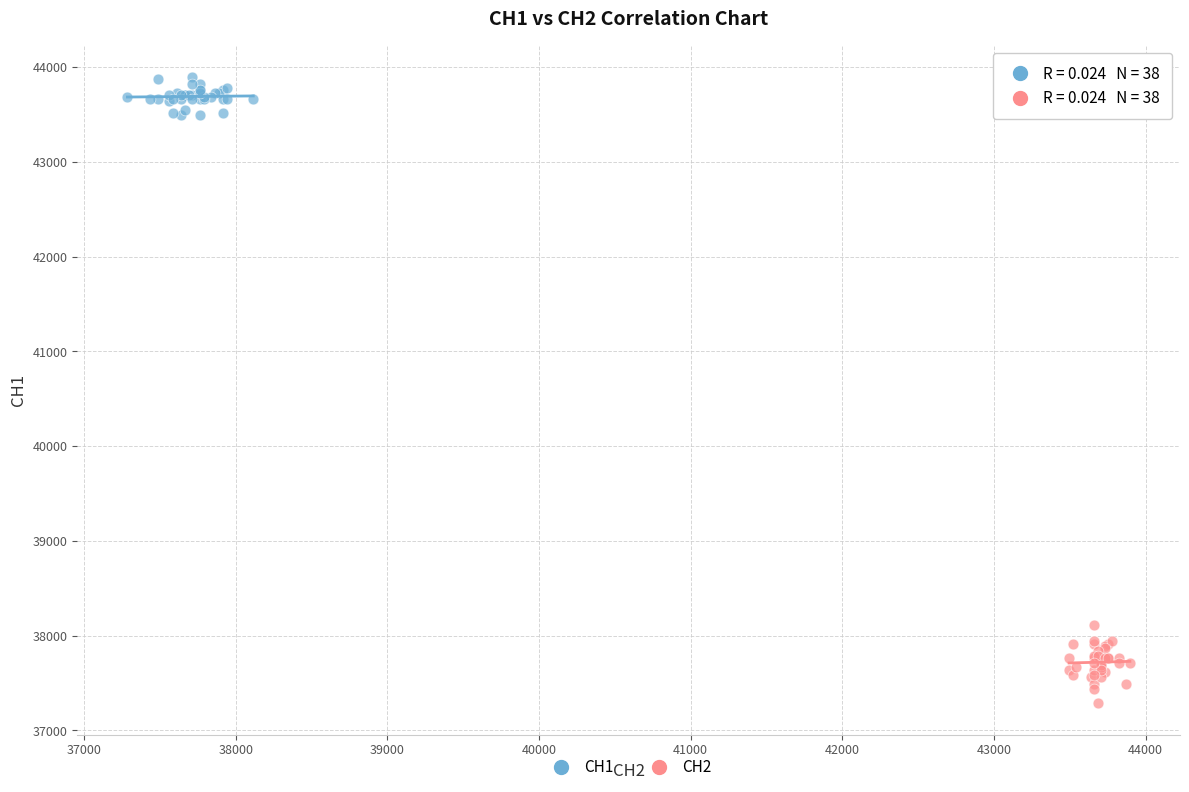

Which series contains the lowest Y value?

CH2